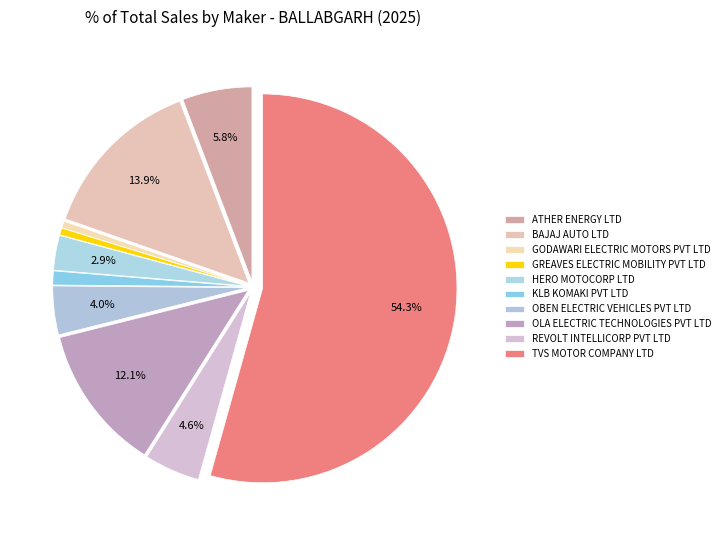

What is the smallest slice in the pie chart?

GODAWARI ELECTRIC MOTORS PVT LTD